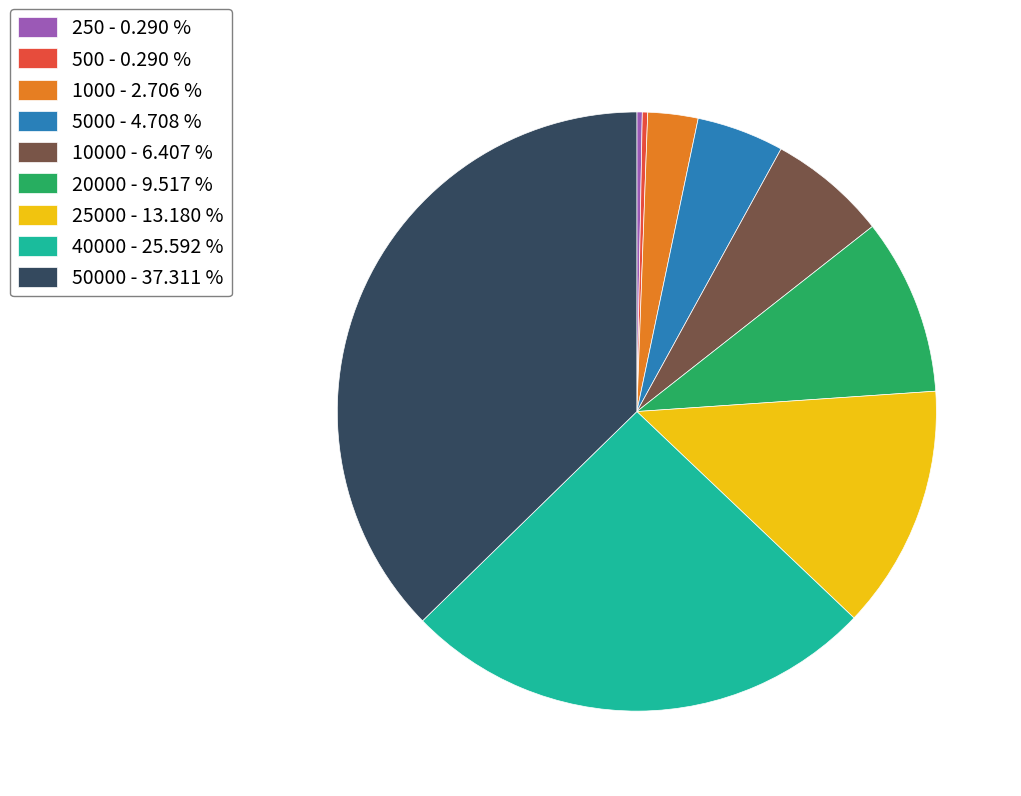

Which slice is the largest?

50000 - 37.311 %